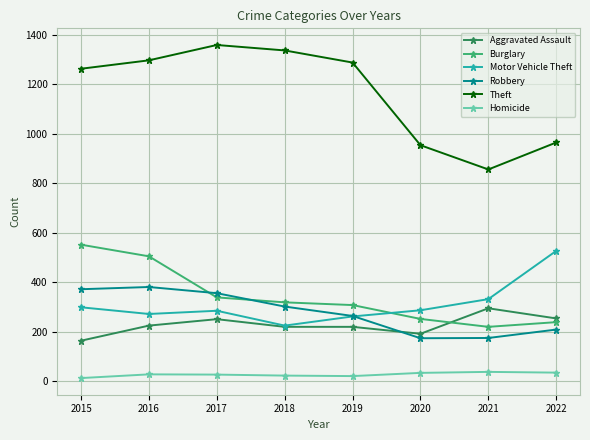

What are all the series names shown in the legend?

Aggravated Assault, Burglary, Motor Vehicle Theft, Robbery, Theft, Homicide